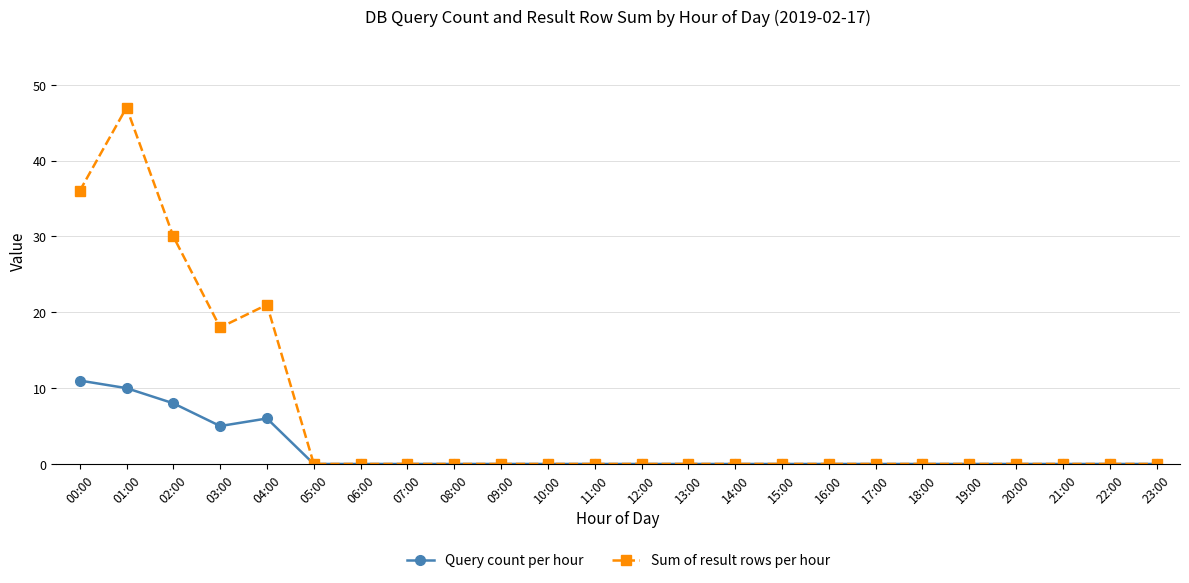

Does the chart have visible grid lines?

Yes